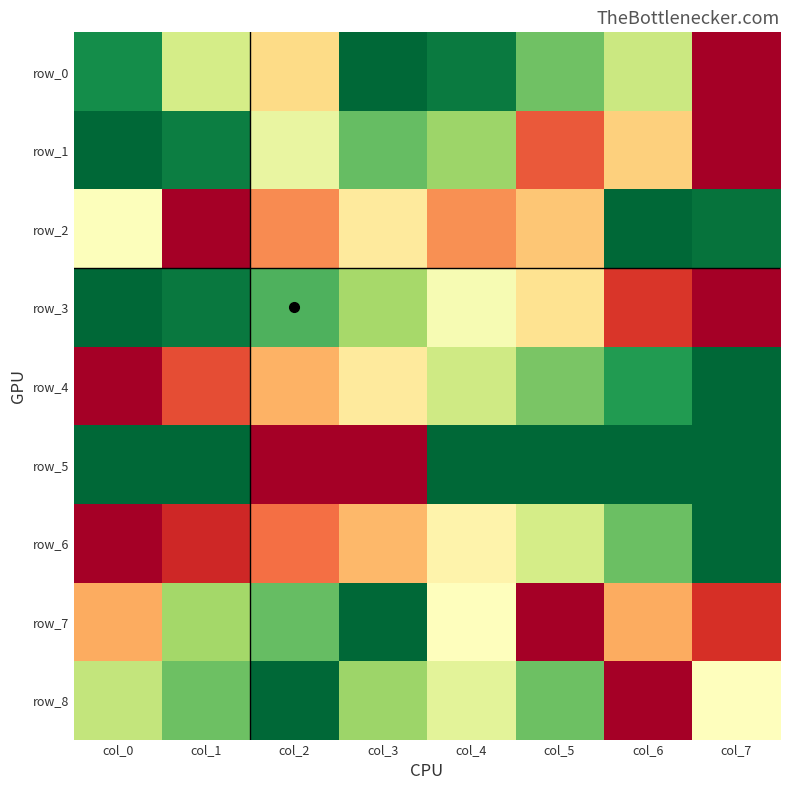

Reading left to right, extract all data points from this chart.

row_0: col_0=0.9	col_1=0.6	col_2=0.4	col_3=1.0	col_4=1.0	col_5=0.8	col_6=0.6	col_7=0.0
row_1: col_0=1.0	col_1=0.9	col_2=0.6	col_3=0.8	col_4=0.7	col_5=0.2	col_6=0.4	col_7=0.0
row_2: col_0=0.5	col_1=0.0	col_2=0.2	col_3=0.4	col_4=0.3	col_5=0.3	col_6=1.0	col_7=1.0
row_3: col_0=1.0	col_1=1.0	col_2=0.8	col_3=0.7	col_4=0.5	col_5=0.4	col_6=0.1	col_7=0.0
row_4: col_0=0.0	col_1=0.1	col_2=0.3	col_3=0.4	col_4=0.6	col_5=0.8	col_6=0.9	col_7=1.0
row_5: col_0=1.0	col_1=1.0	col_2=0.0	col_3=0.0	col_4=1.0	col_5=1.0	col_6=1.0	col_7=1.0
row_6: col_0=0.0	col_1=0.1	col_2=0.2	col_3=0.3	col_4=0.5	col_5=0.6	col_6=0.8	col_7=1.0
row_7: col_0=0.3	col_1=0.7	col_2=0.8	col_3=1.0	col_4=0.5	col_5=0.0	col_6=0.3	col_7=0.1
row_8: col_0=0.6	col_1=0.8	col_2=1.0	col_3=0.7	col_4=0.6	col_5=0.8	col_6=0.0	col_7=0.5